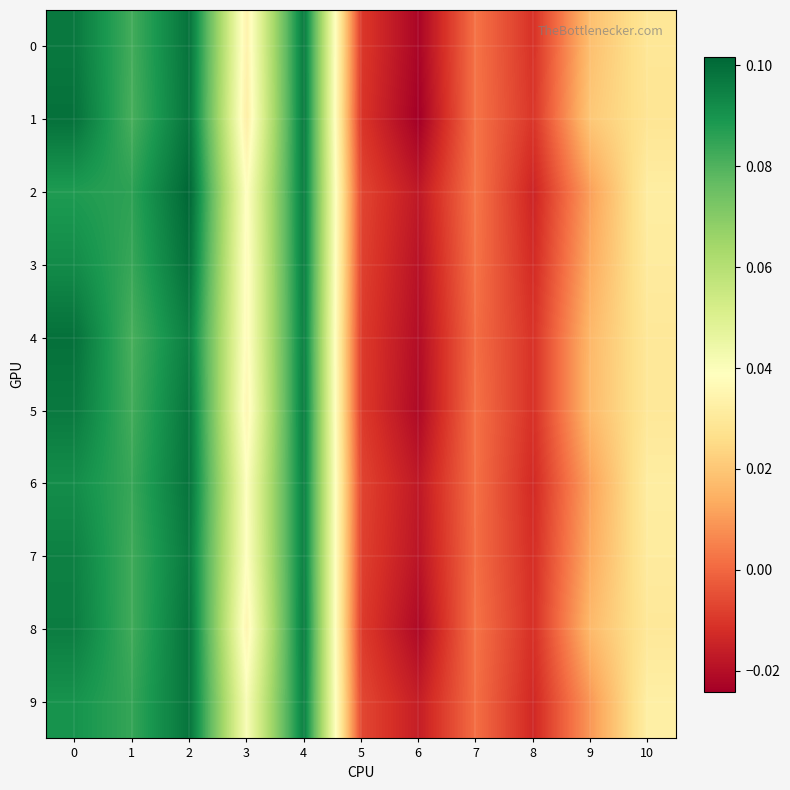

Which series has the largest total across all categories?

2